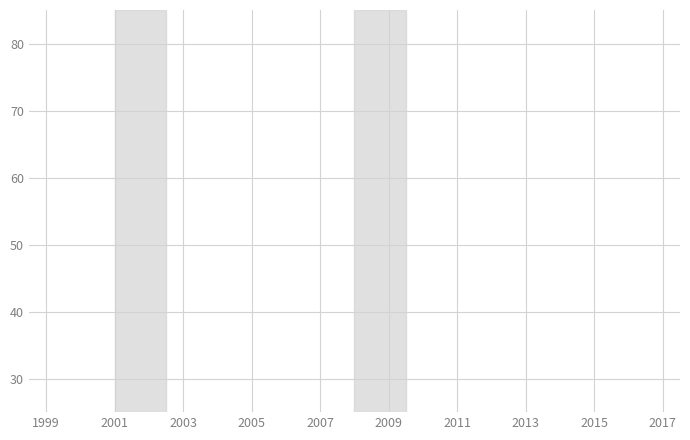

How many lines are shown in the chart?

1